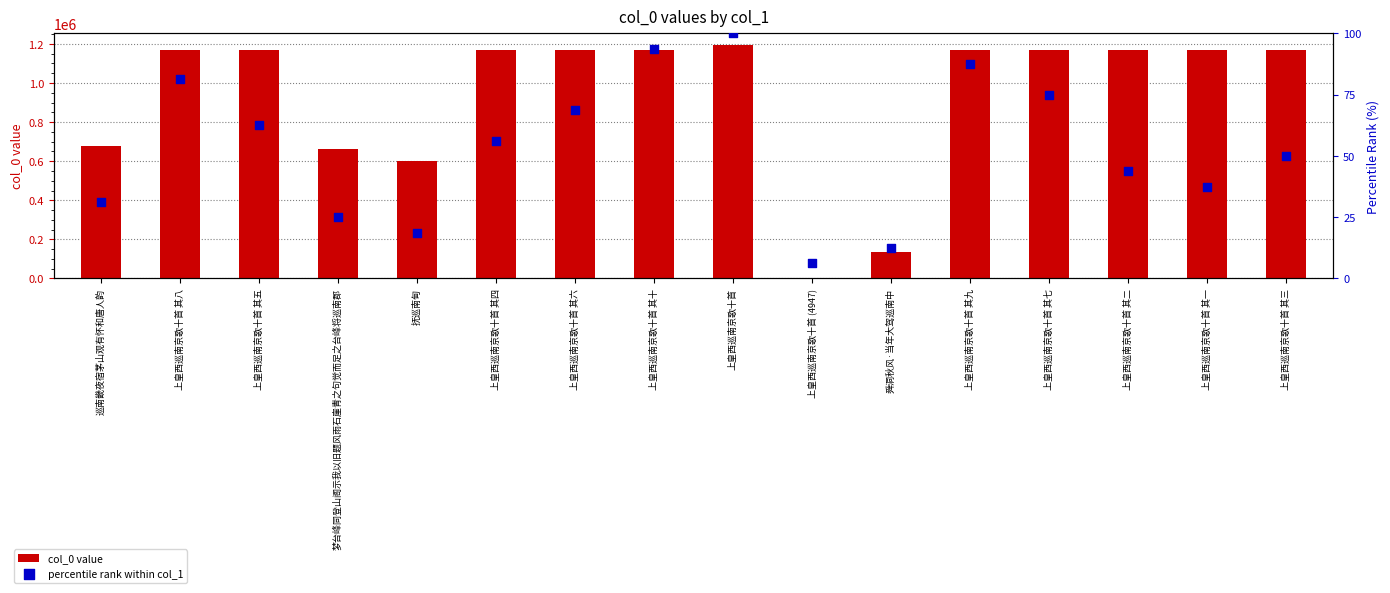

What is the total value across all series at 上皇西巡南京歌十首 其一?

1167796.5